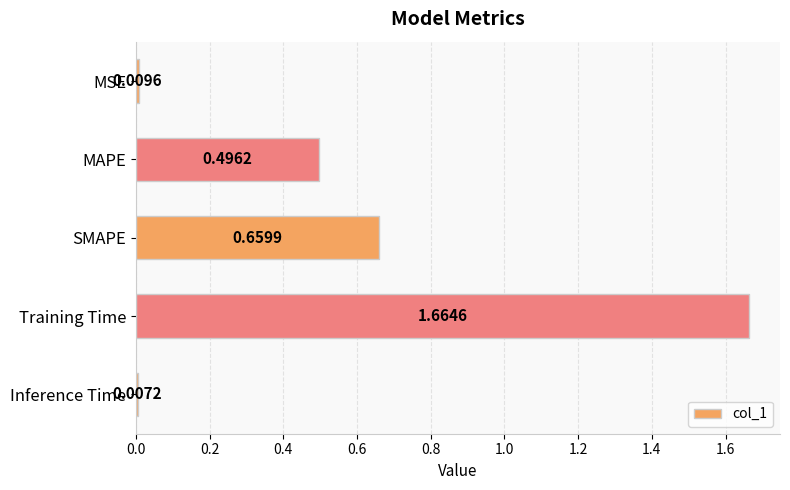

At which label is the value closest to 0?

Inference Time